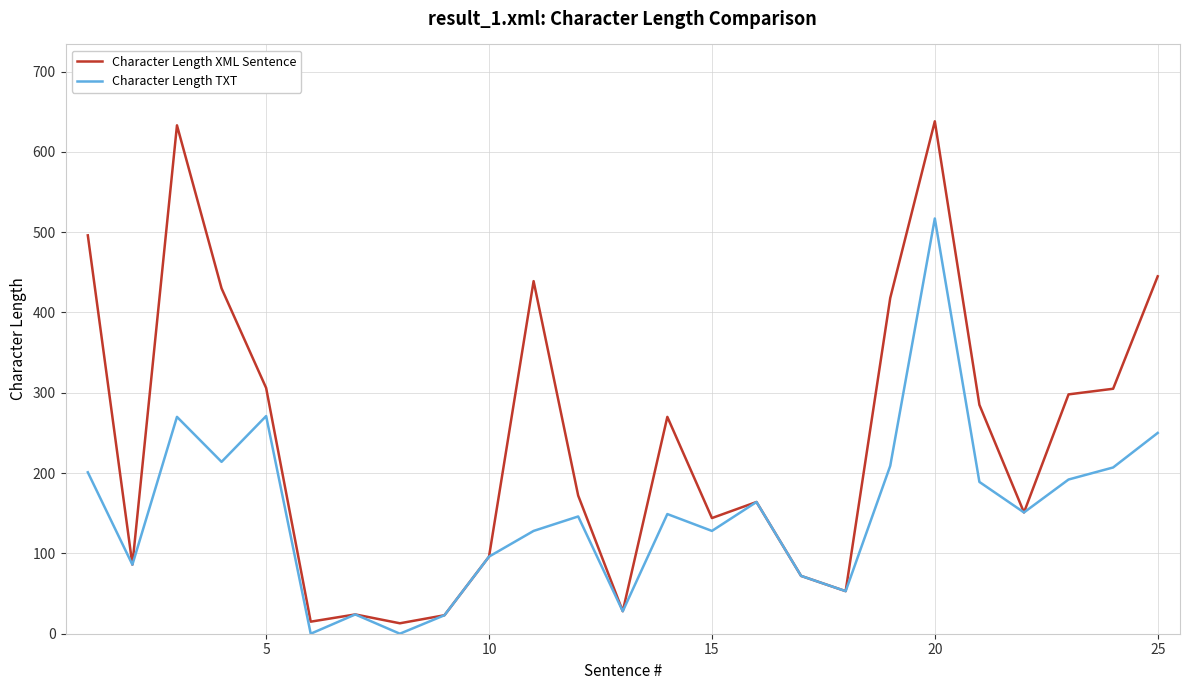

Which series has the widest spread of values?

Character Length XML Sentence